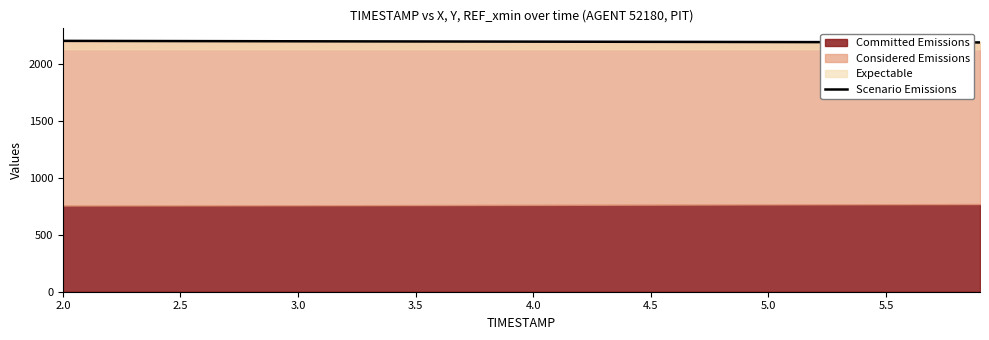

What is the value of the 22nd point from the left?

2193.6